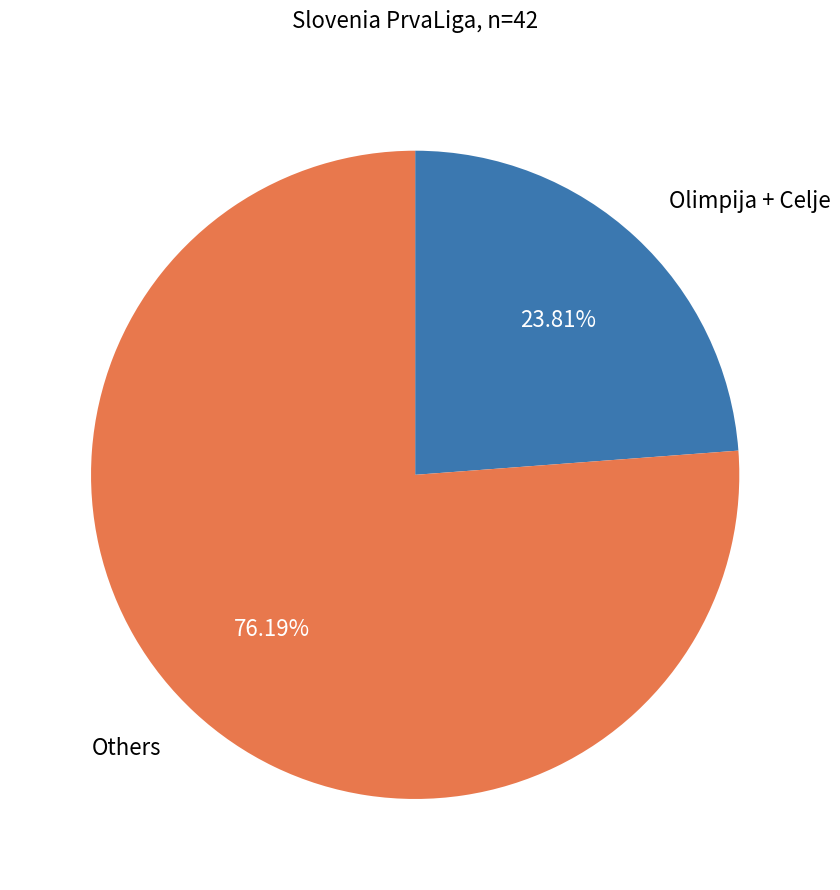

What is the largest slice in the pie chart?

Others